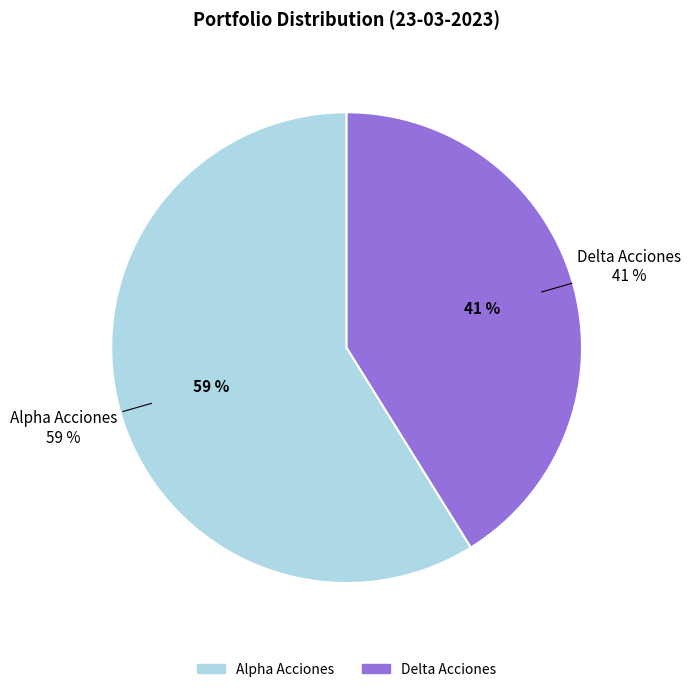

To the nearest percent, what is the average slice percentage?

50%